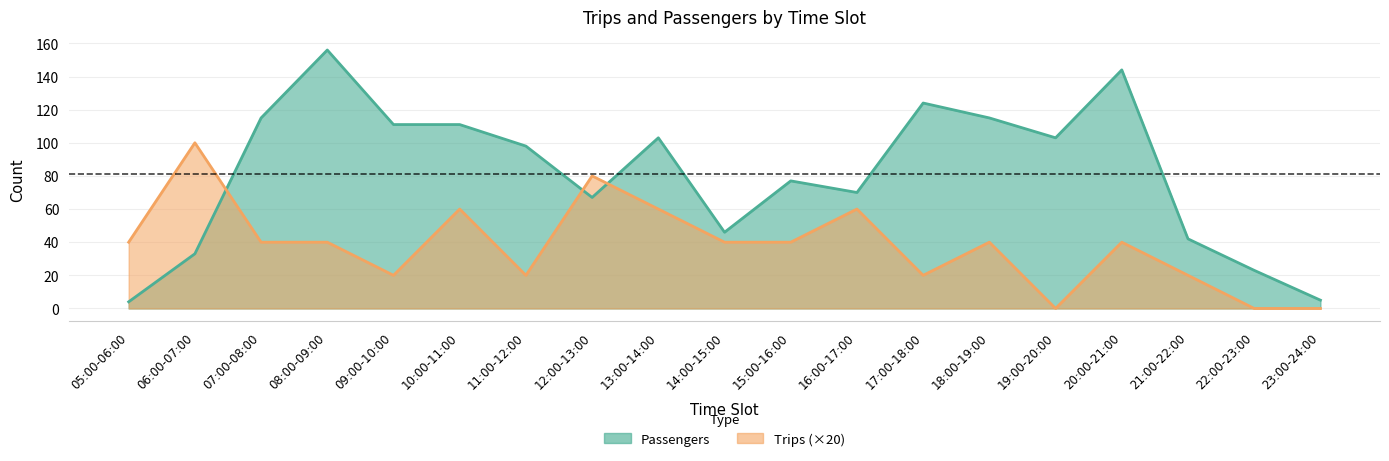

How many lines are shown in the chart?

2